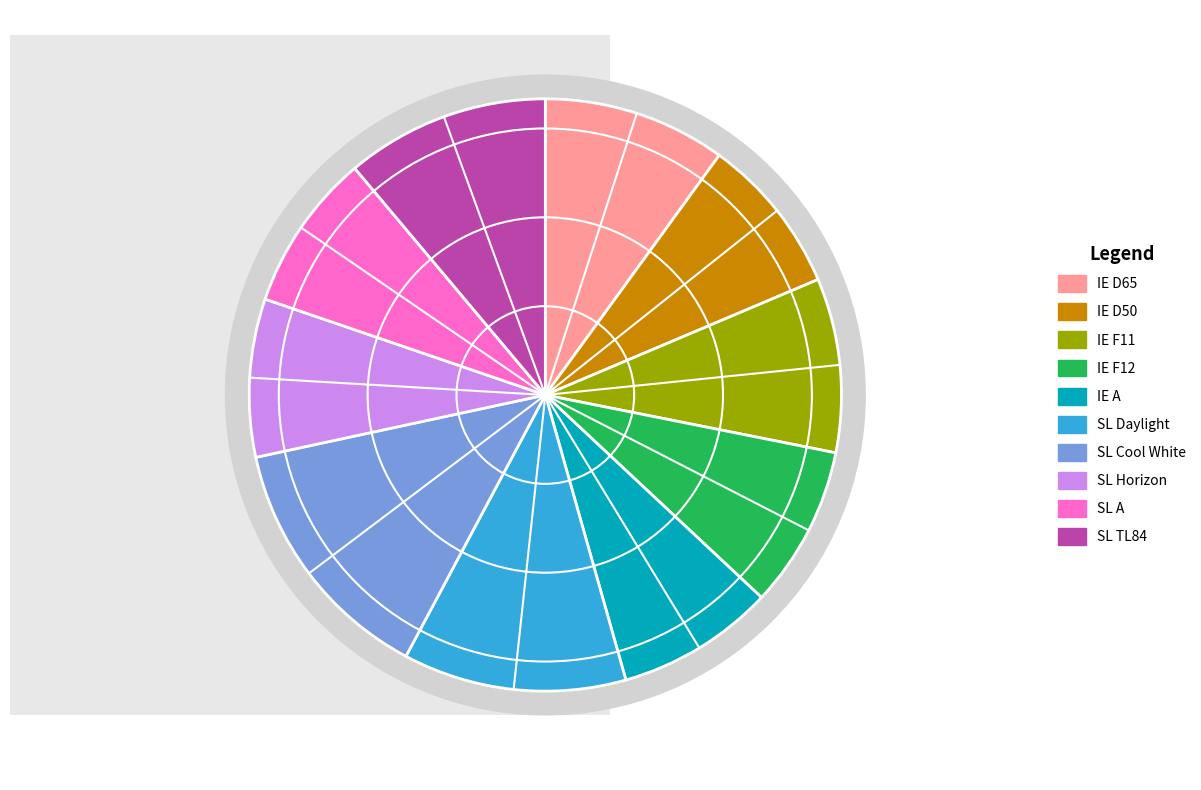

Combined, what portion of the pie is SL Cool White and IE D65?

23.8%